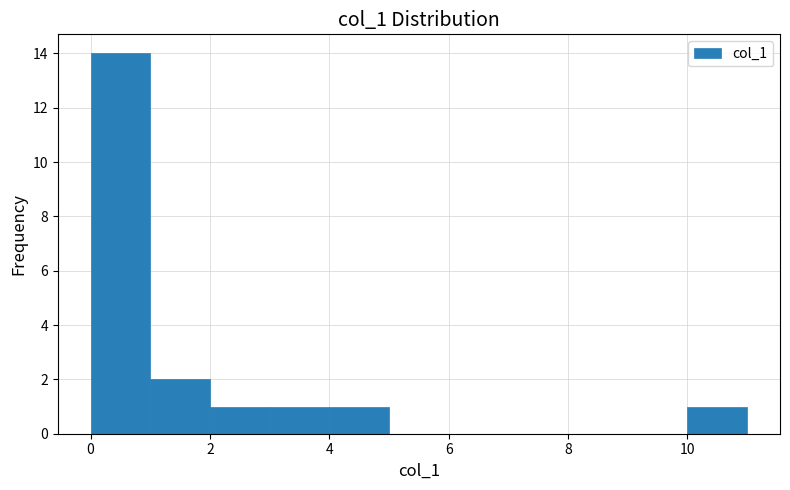

Reading left to right, list every bar in this chart as the range it spans on the x-axis followed by its height. The values are not printed on the chart, so give them approximately, as read against the axis.

0 to 1: 14
1 to 2: 2
2 to 3: 1
3 to 4: 1
4 to 5: 1
5 to 6: 0
6 to 7: 0
7 to 8: 0
8 to 9: 0
9 to 10: 0
10 to 11: 1